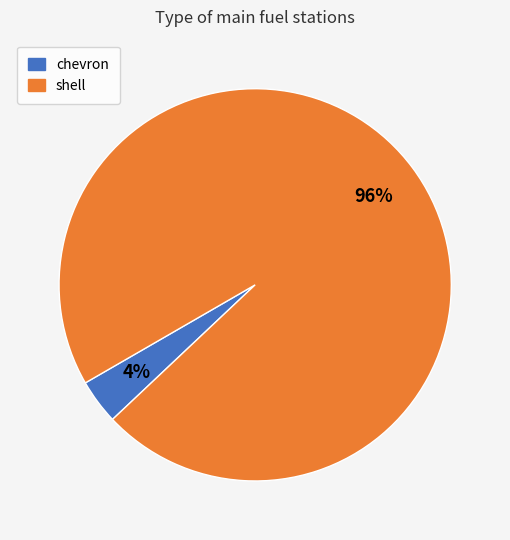

Count the number of slices in the pie.

2